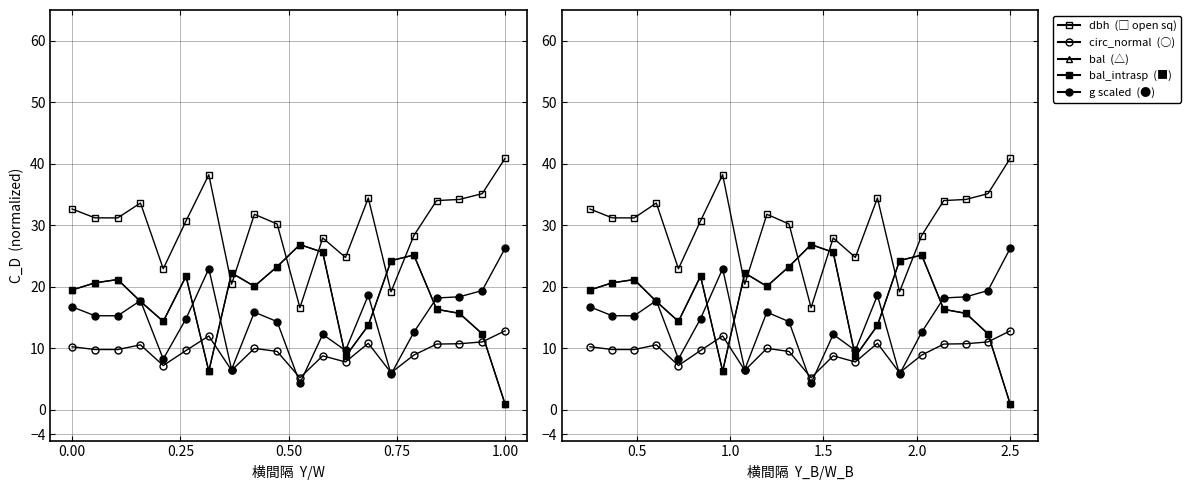

Count the number of data series in this chart.

5